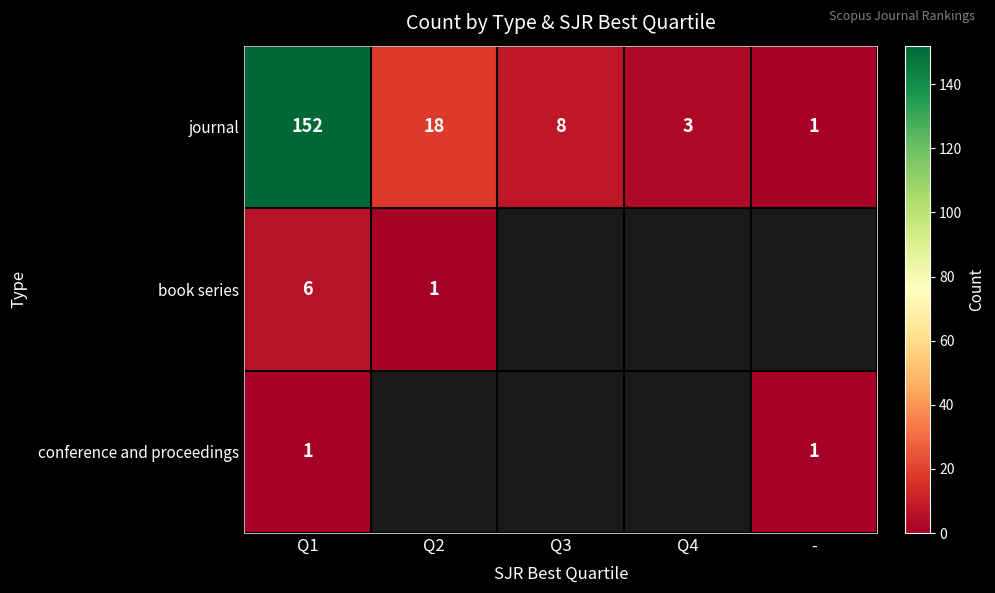

Rank the series at Q1 from highest to lowest value.

journal, book series, conference and proceedings